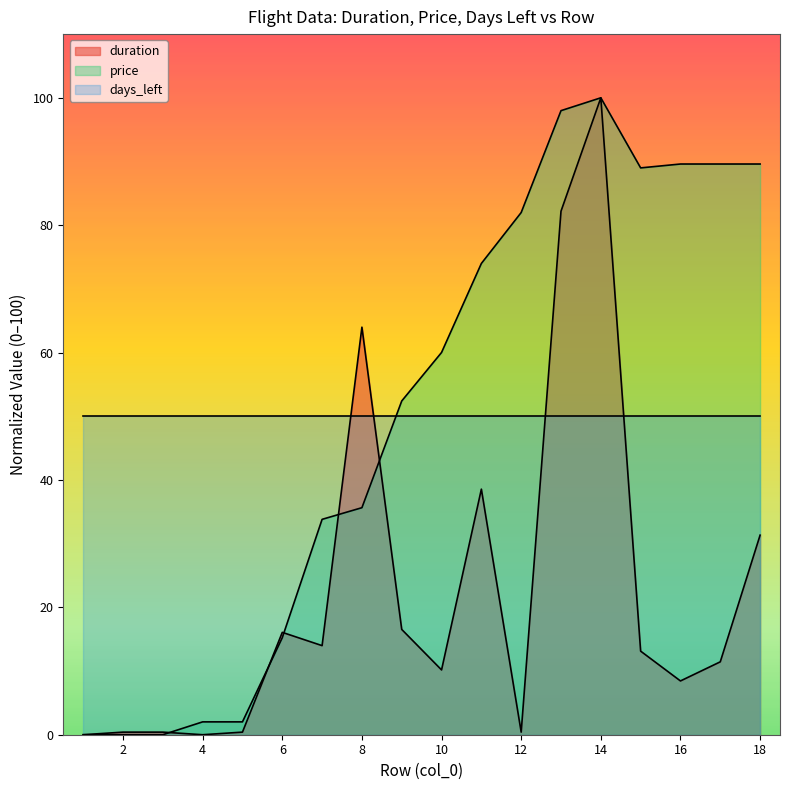

Where is duration nearest to the value 50?

11